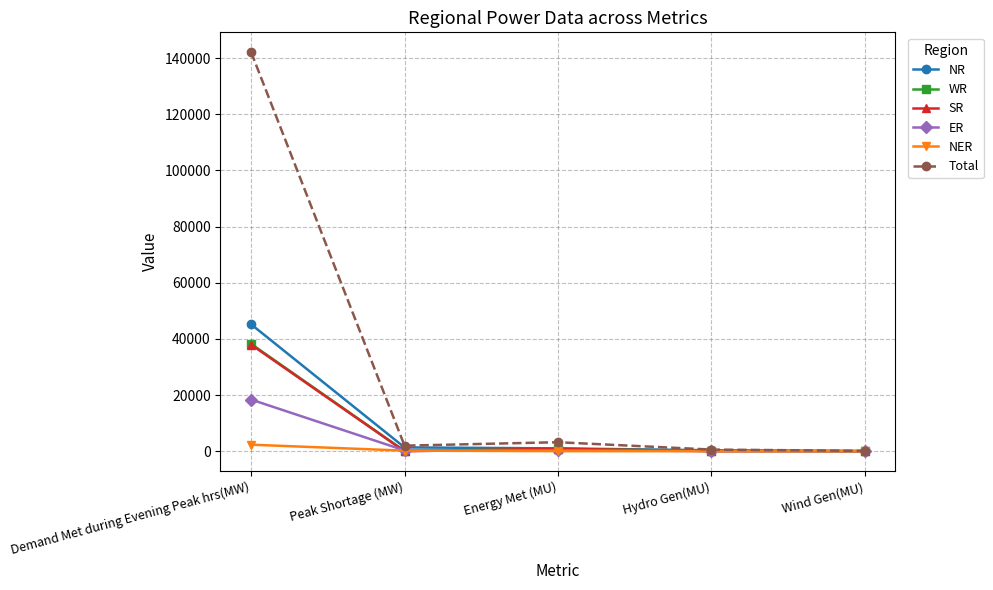

Where is Total nearest to the value 71121?

Energy Met (MU)